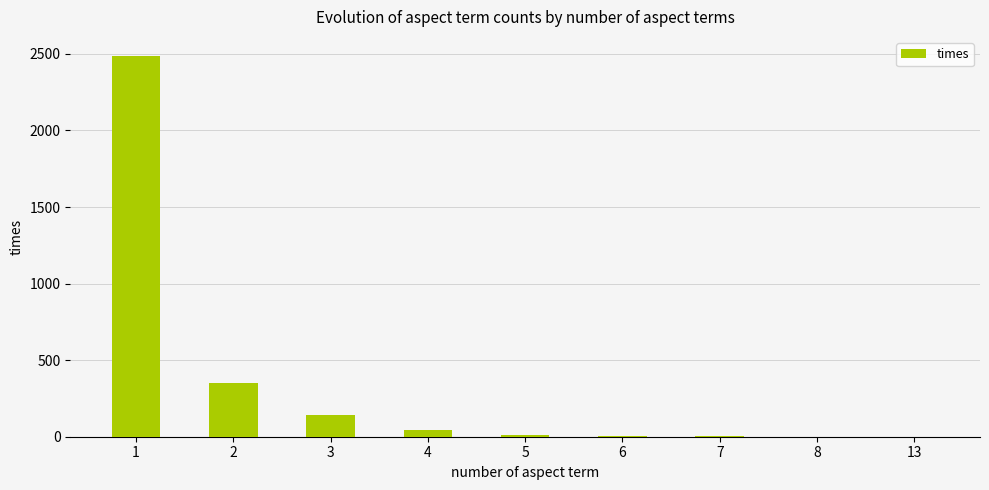

What is the sum of the values at 2 and 8?

355